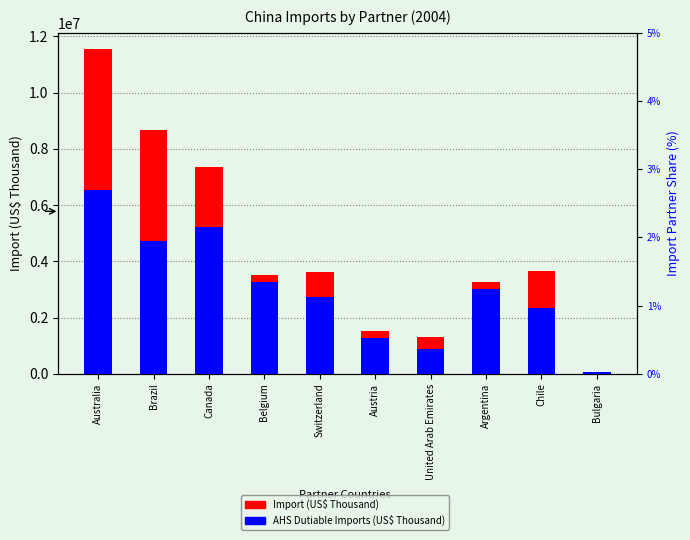

Which series changed the most between Brazil and Argentina?

Import (US$ Thousand)